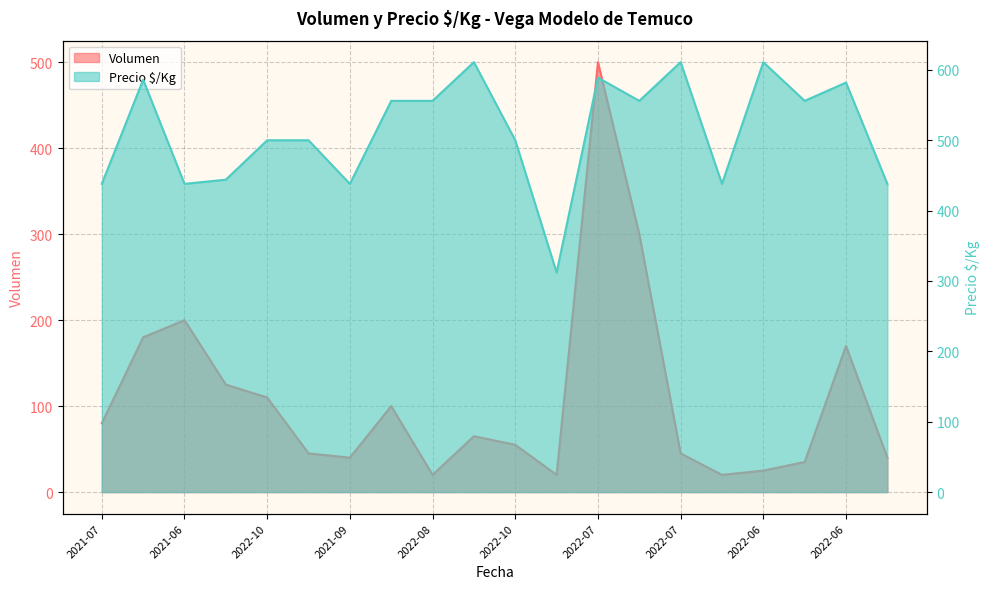

Rank the series by their average value, from lowest to highest.

Volumen, Precio $/Kg